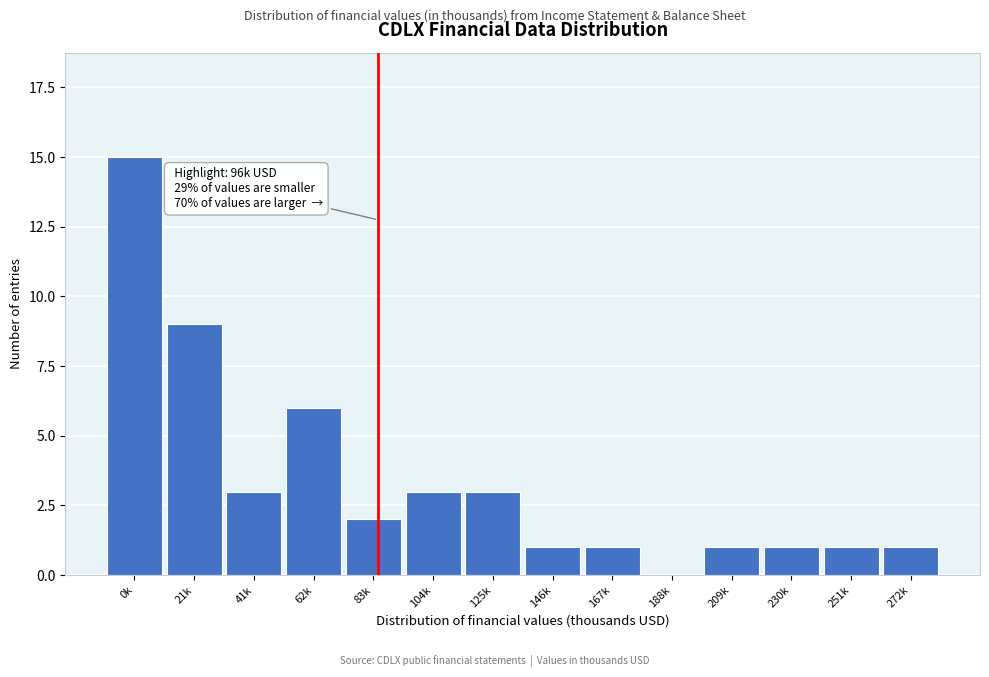

Reading left to right, extract all data points from this chart.

0k=15	21k=9	41k=3	62k=6	83k=2	104k=3	125k=3	146k=1	167k=1	188k=0	209k=1	230k=1	251k=1	272k=1